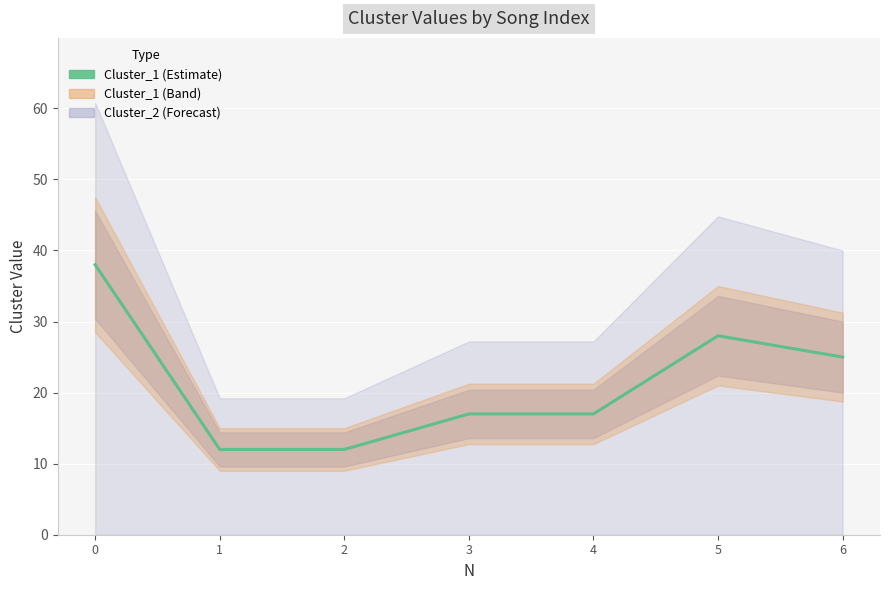

At which category does the data reach its first local peak?

5